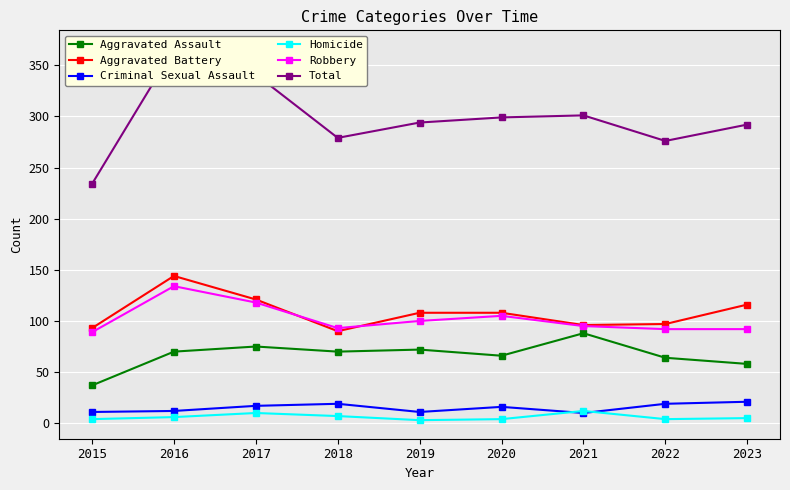

What is the average value of the Criminal Sexual Assault series?

15